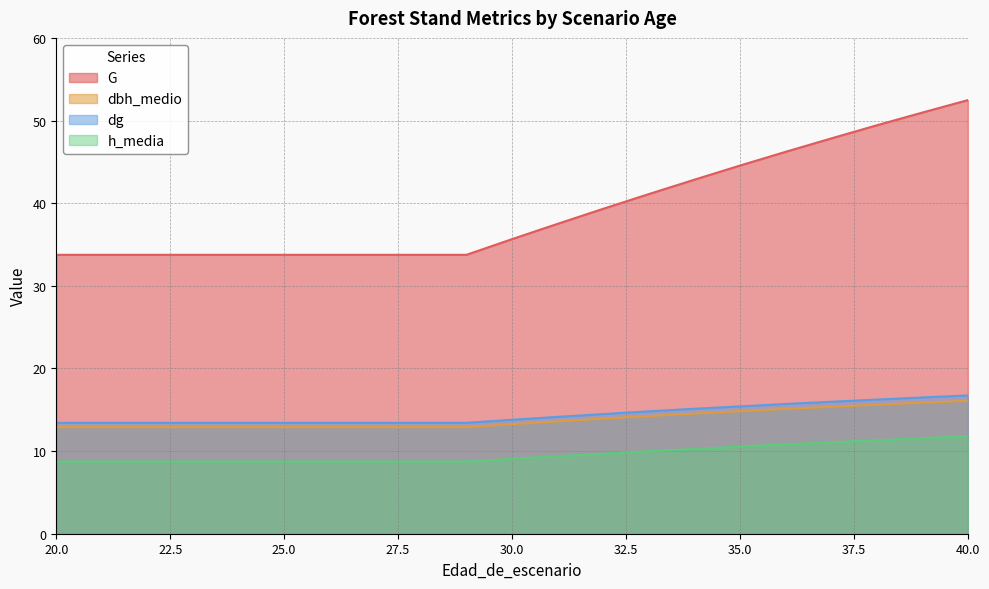

How many categories are shown in the chart?

21